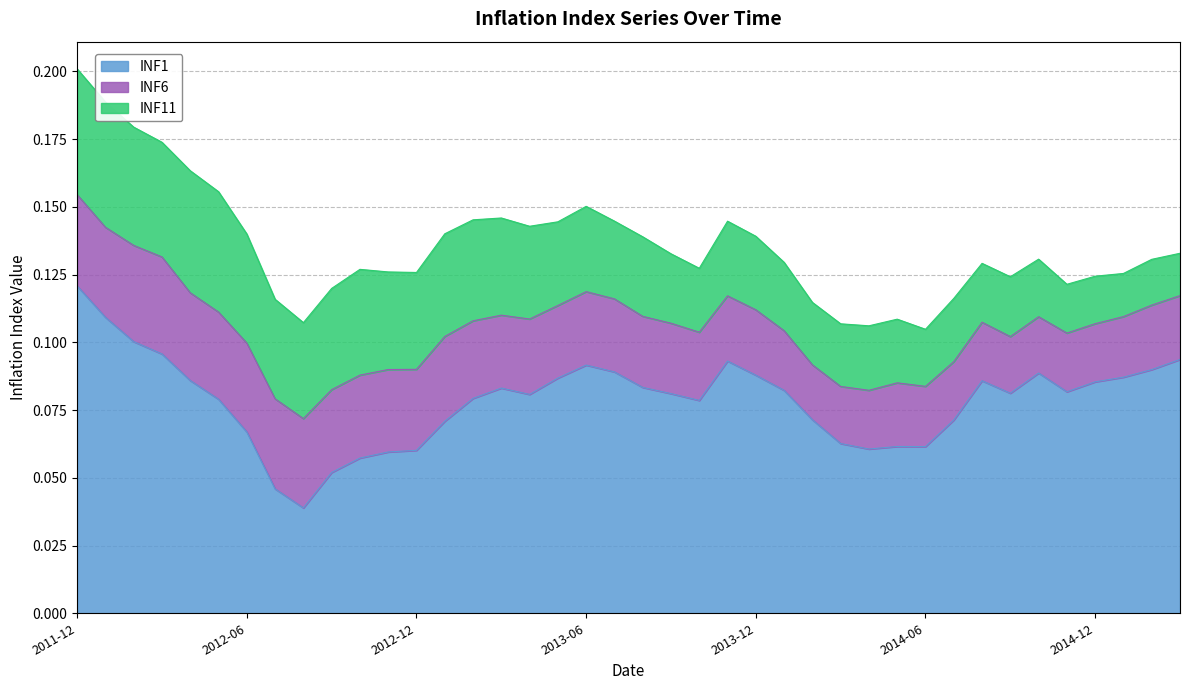

Reading left to right, transcribe all the data shown in this chart.

INF1: 0.1	0.1	0.1	0.1	0.1	0.1	0.1	0.0	0.0	0.1	0.1	0.1	0.1	0.1	0.1	0.1	0.1	0.1	0.1	0.1	0.1	0.1	0.1	0.1	0.1	0.1	0.1	0.1	0.1	0.1	0.1	0.1	0.1	0.1	0.1	0.1	0.1	0.1	0.1	0.1
INF6: 0.0	0.0	0.0	0.0	0.0	0.0	0.0	0.0	0.0	0.0	0.0	0.0	0.0	0.0	0.0	0.0	0.0	0.0	0.0	0.0	0.0	0.0	0.0	0.0	0.0	0.0	0.0	0.0	0.0	0.0	0.0	0.0	0.0	0.0	0.0	0.0	0.0	0.0	0.0	0.0
INF11: 0.0	0.0	0.0	0.0	0.0	0.0	0.0	0.0	0.0	0.0	0.0	0.0	0.0	0.0	0.0	0.0	0.0	0.0	0.0	0.0	0.0	0.0	0.0	0.0	0.0	0.0	0.0	0.0	0.0	0.0	0.0	0.0	0.0	0.0	0.0	0.0	0.0	0.0	0.0	0.0